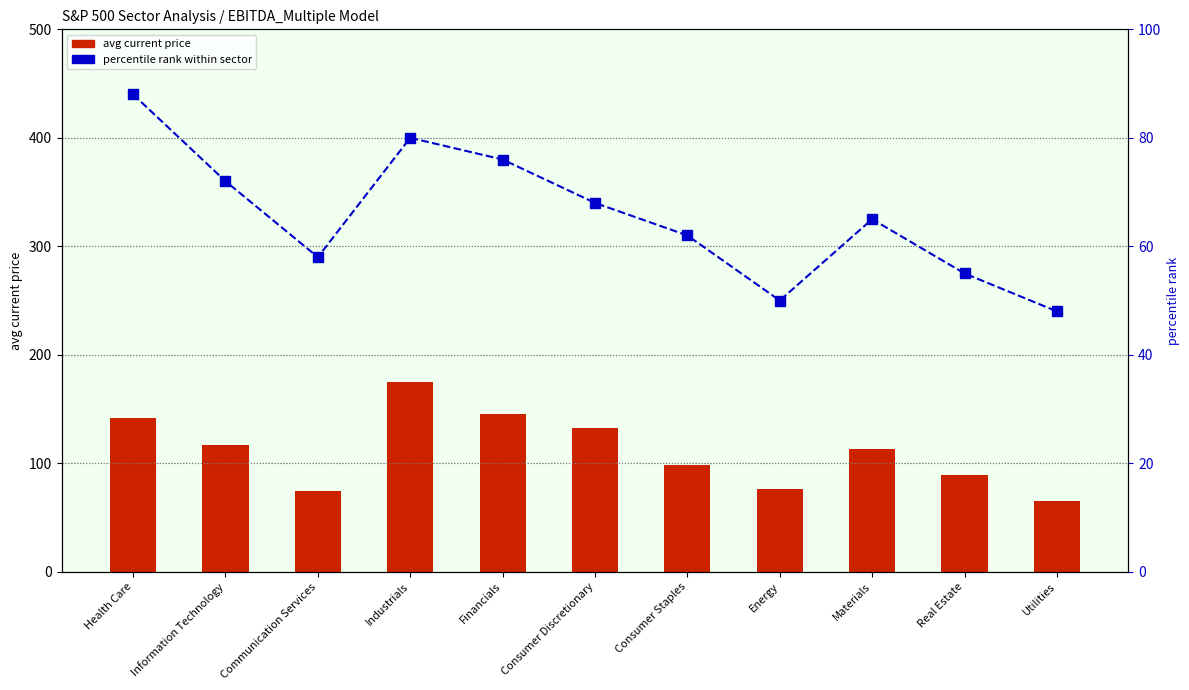

Rank the series at Energy from lowest to highest value.

percentile rank within sector, avg current price